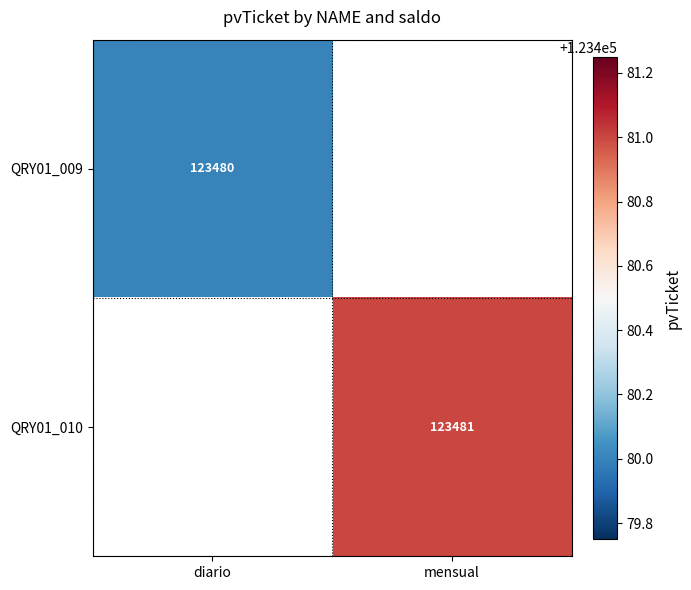

The QRY01_009 series shows 30065 at diario. True or false?

False